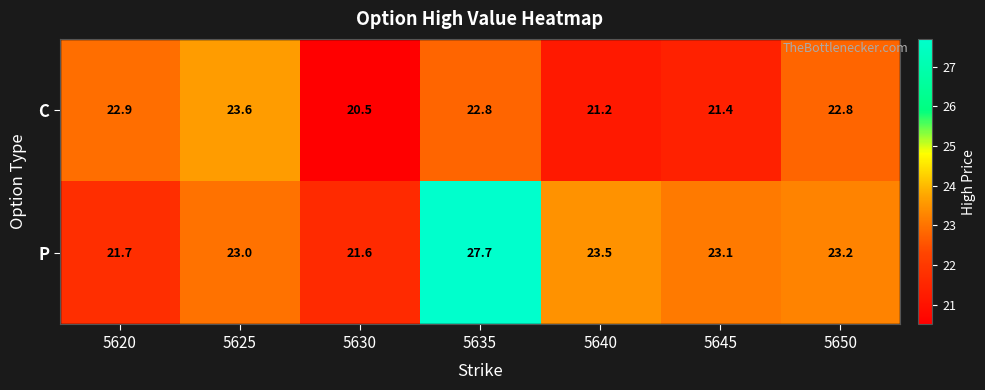

At which category is the sum across all series the highest?

5635